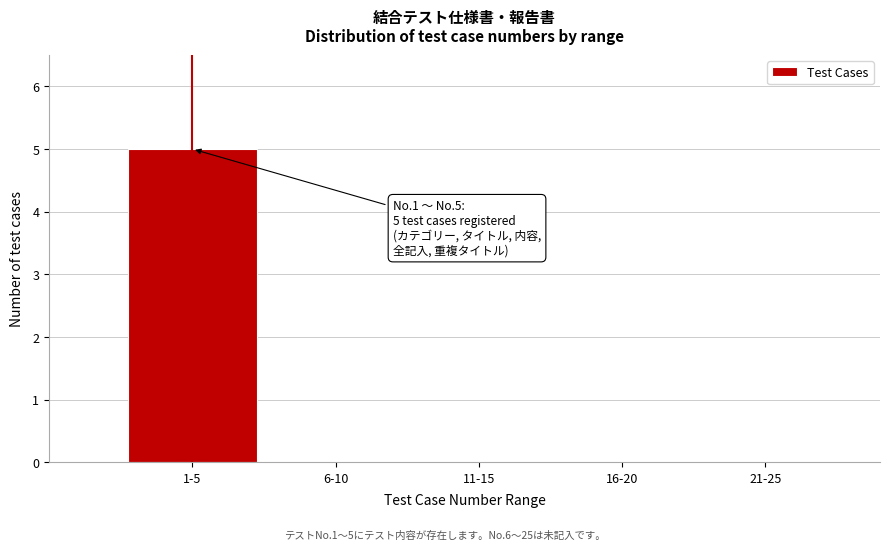

Reading left to right, what are all the values shown in this chart?

1-5=5	6-10=0	11-15=0	16-20=0	21-25=0